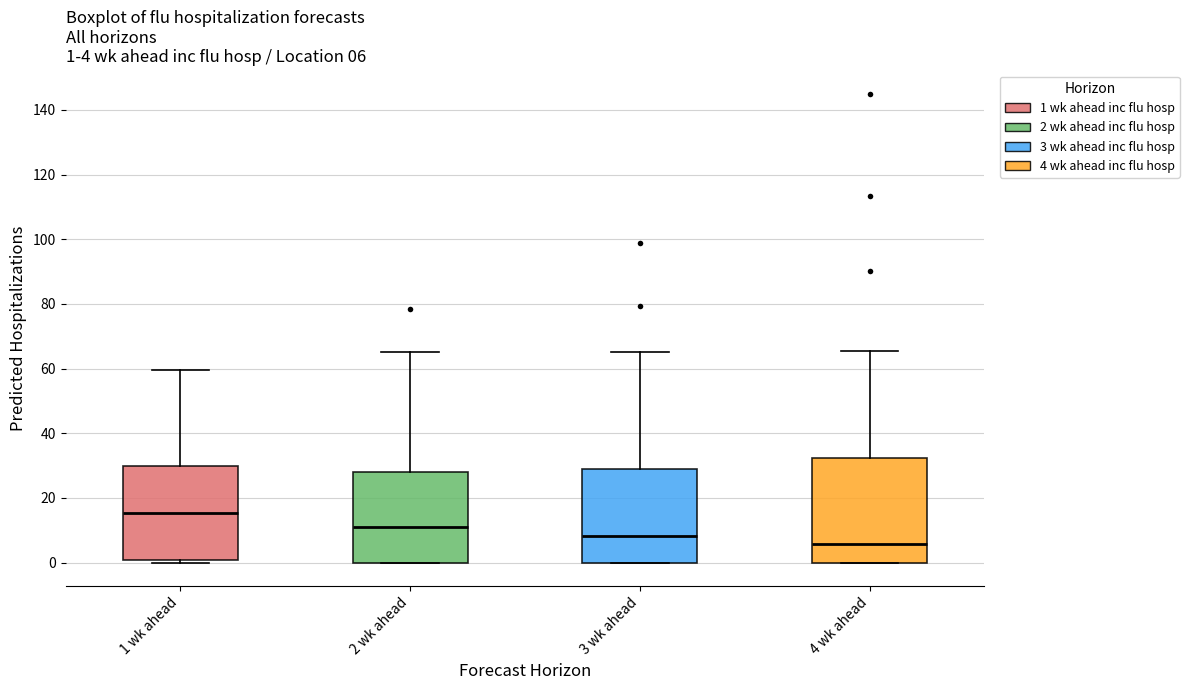

Which box's median line is the highest?

1 wk ahead